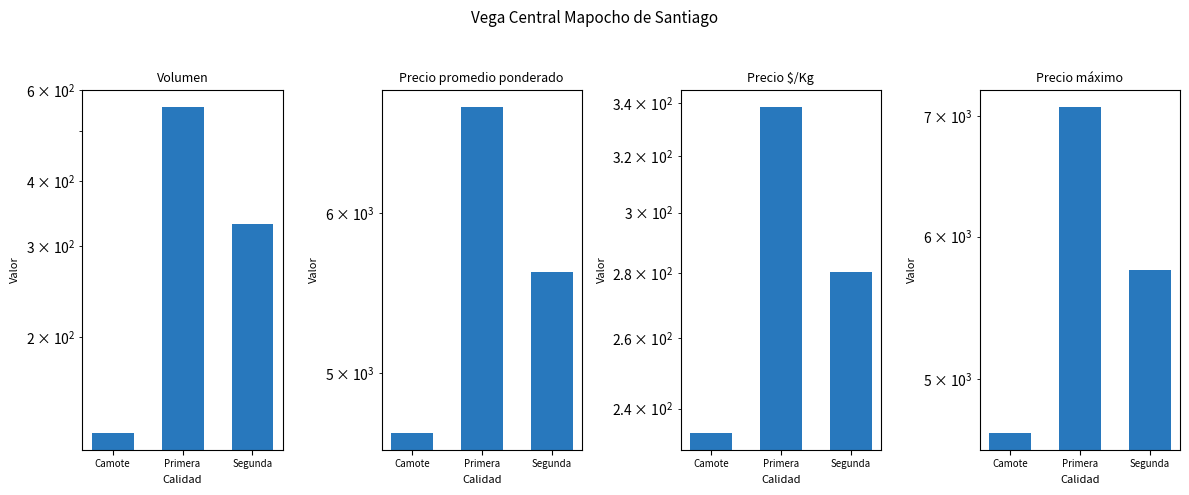

Rank the series at Primera from highest to lowest value.

Precio máximo, Precio promedio ponderado, Volumen, Precio $/Kg